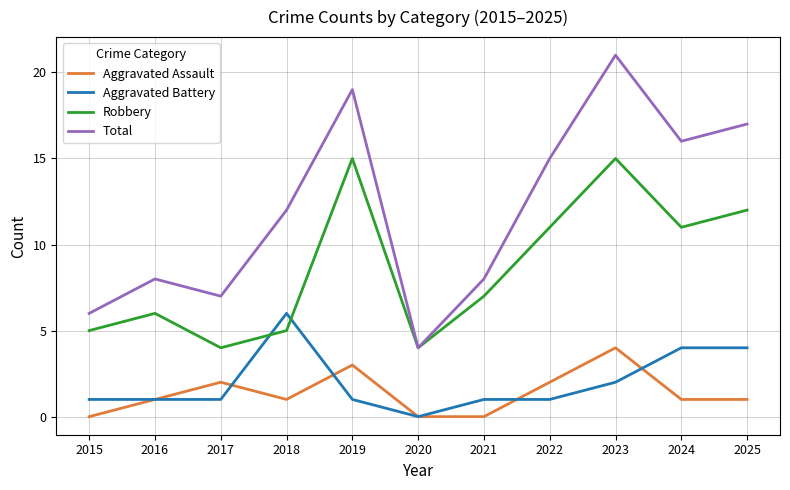

Is it true that Robbery equals 6 at 2016?

True